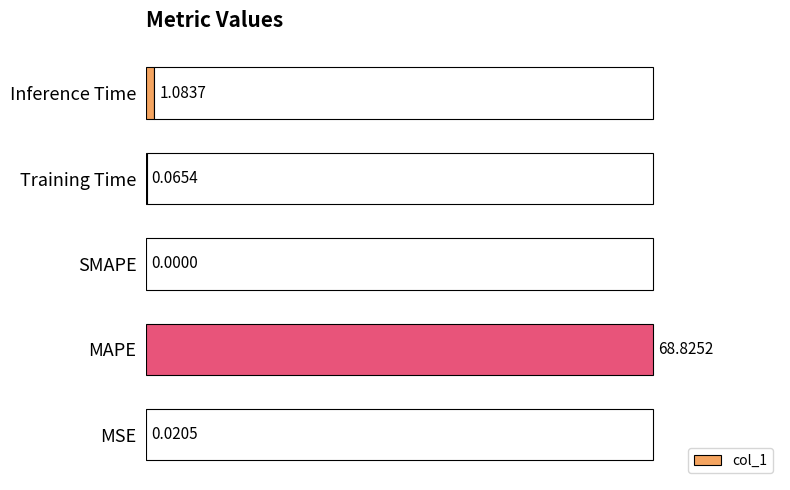

What is the change in value from SMAPE to Inference Time?

+1.1